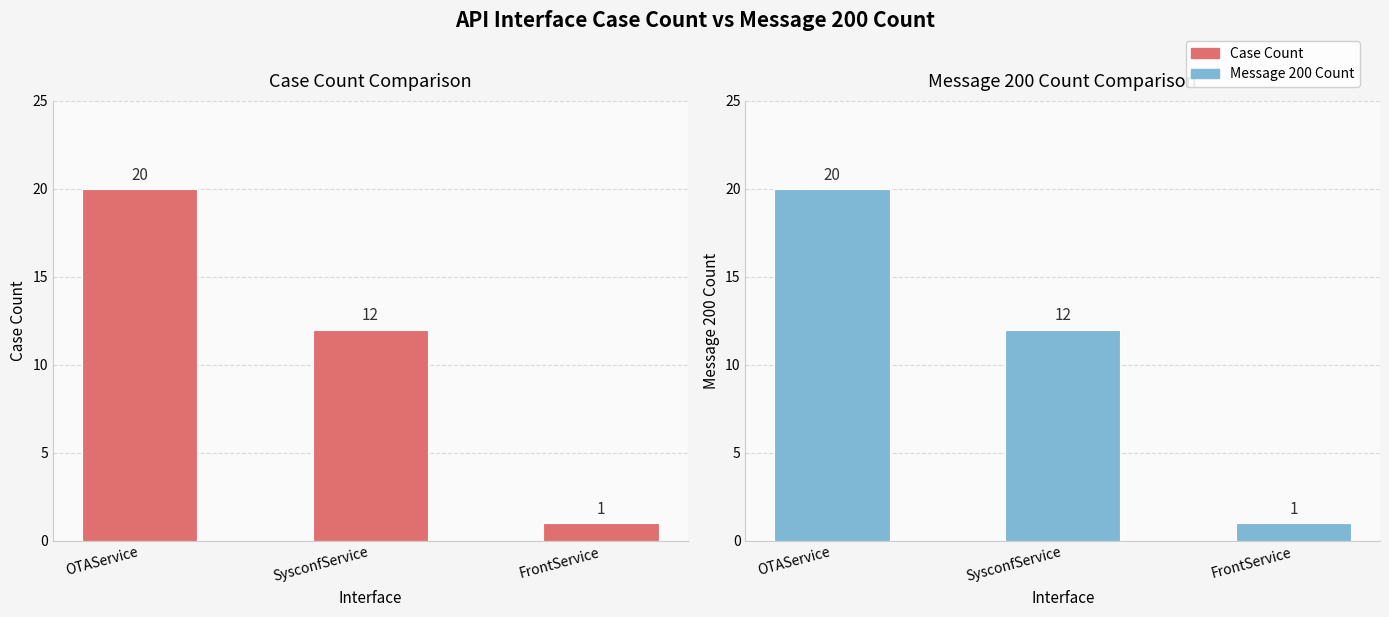

Which category has the lowest value across all series?

FrontService